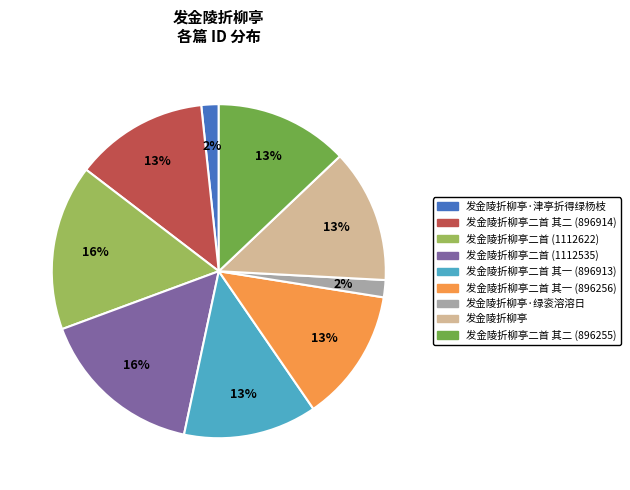

To the nearest percent, what is the difference between the largest and smallest slice percentages?

14%